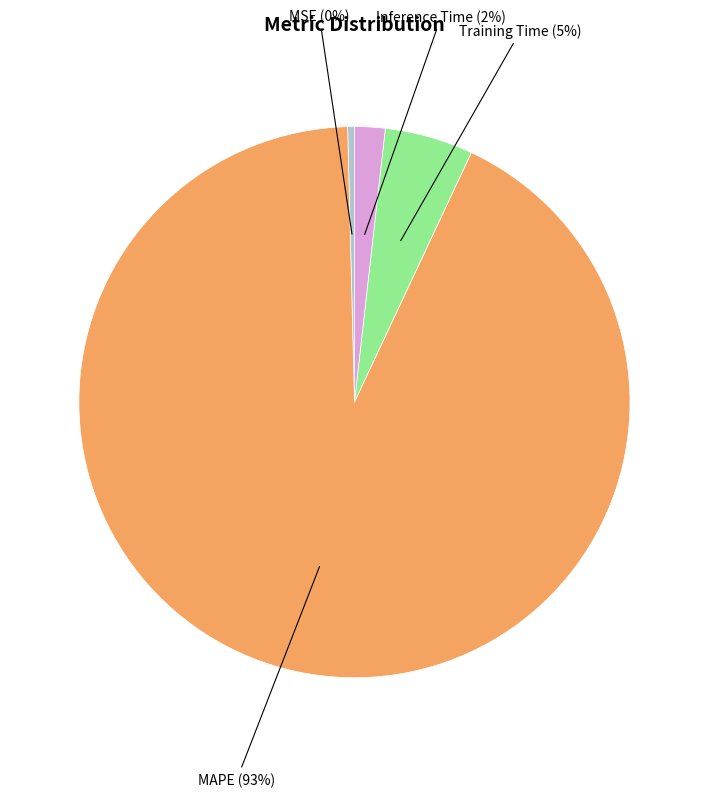

To the nearest percent, what is the average slice percentage?

25%